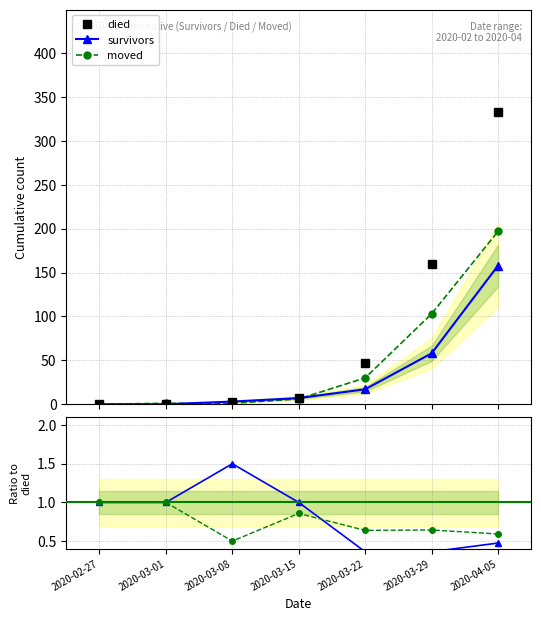

Where do died and moved/died first cross each other?

2020-03-01 and 2020-03-08